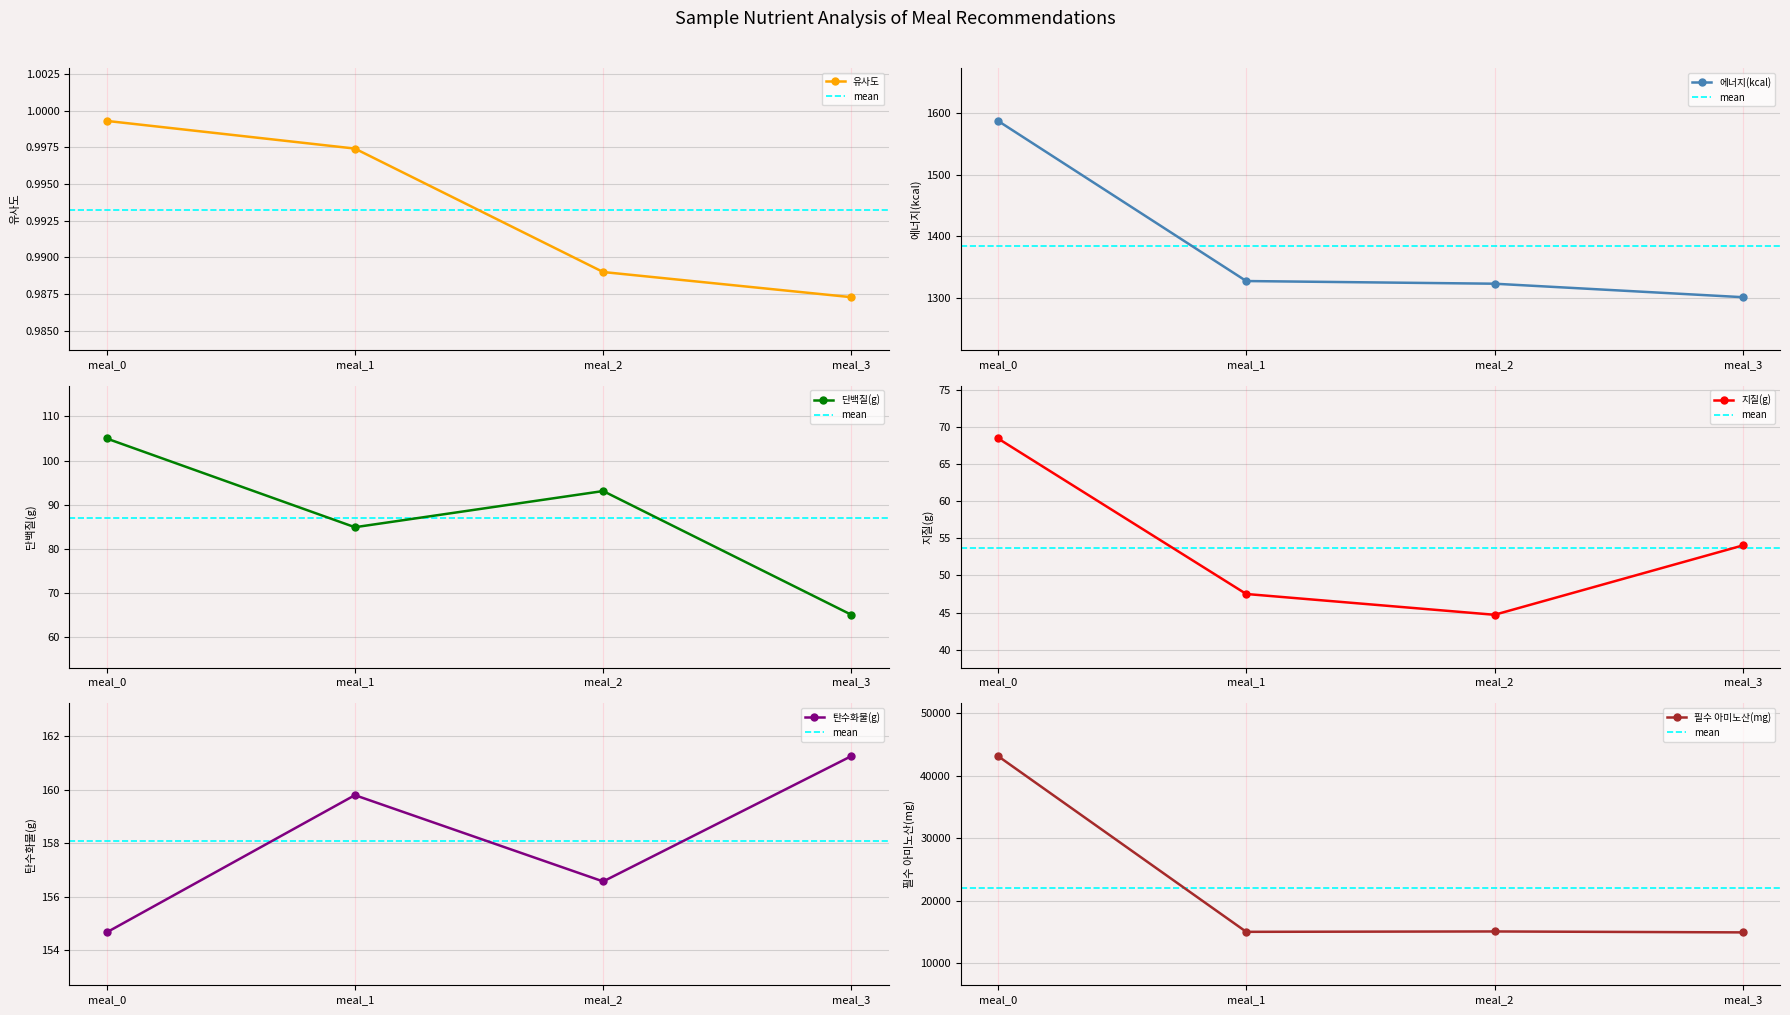

Is it true that 유사도 equals 1.7 at meal_2?

False